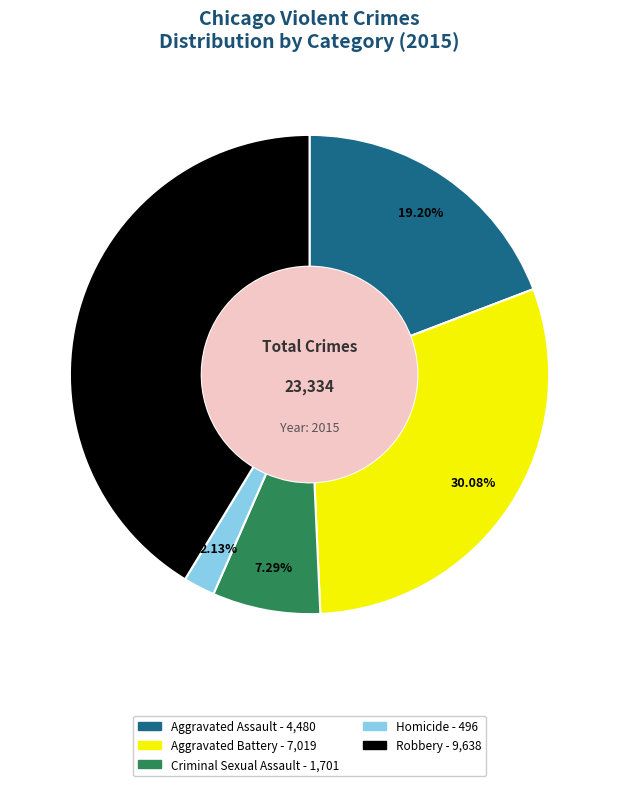

What is the ratio of the value at Robbery to the value at Aggravated Battery?

1.4